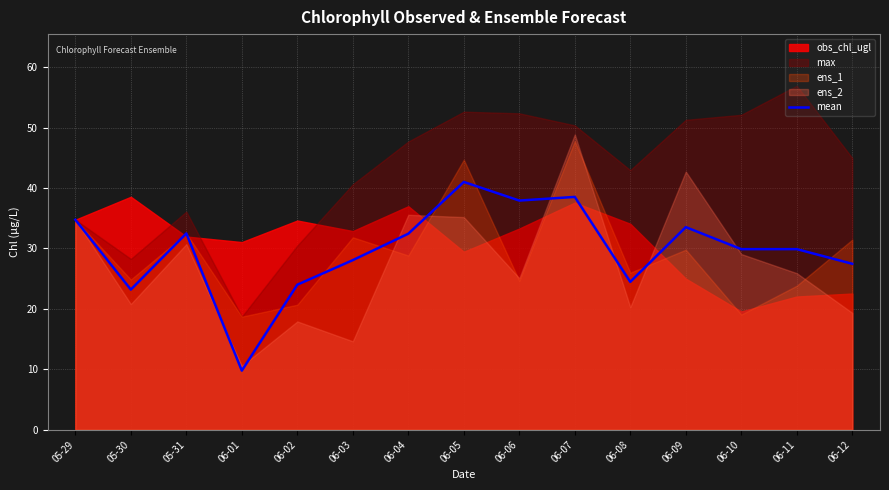

Where does the data first go above 29?

05-29